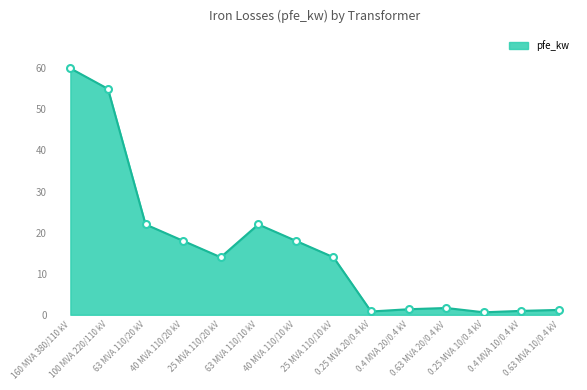

At which category does the data reach its first local valley?

25 MVA 110/20 kV